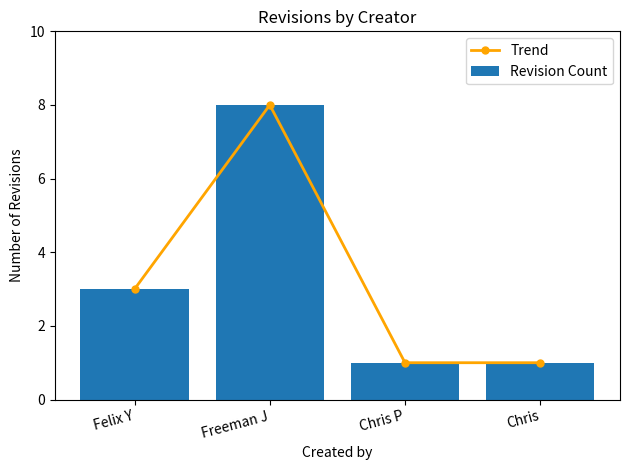

True or false: Trend has a value of 1 at Chris.

True